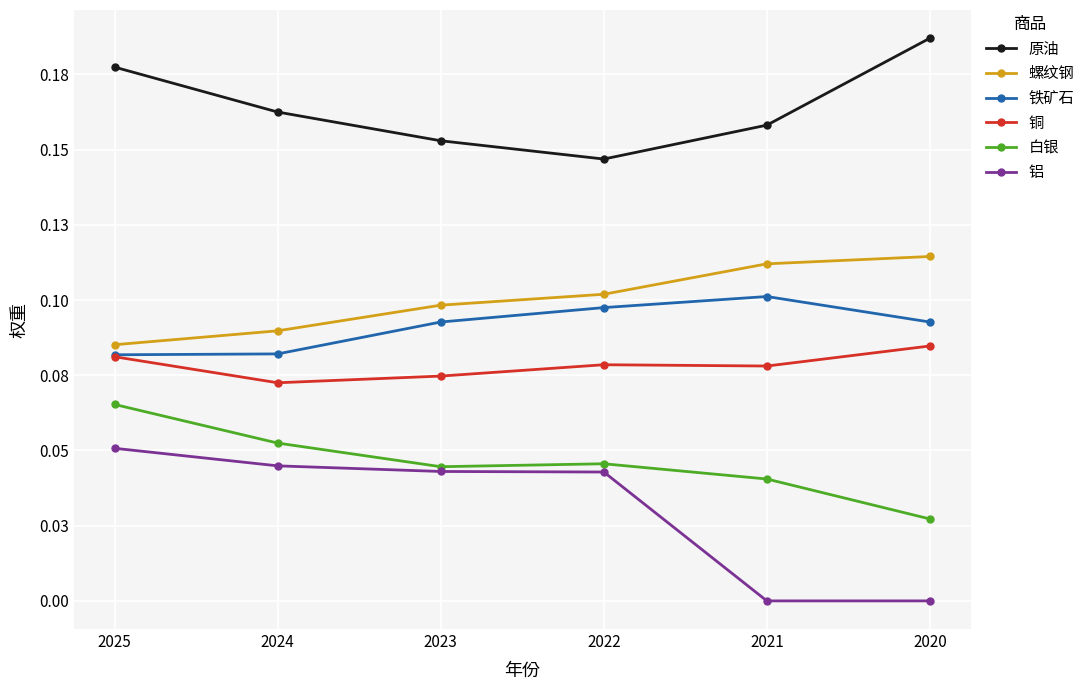

Rank the series by their maximum value, from highest to lowest.

原油, 螺纹钢, 铁矿石, 铜, 白银, 铝